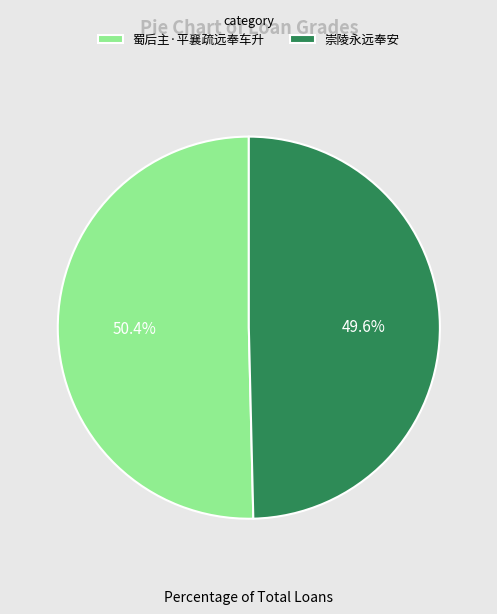

Approximately how many times larger is the value at 蜀后主·平襄疏远奉车升 compared to 崇陵永远奉安?

1.0